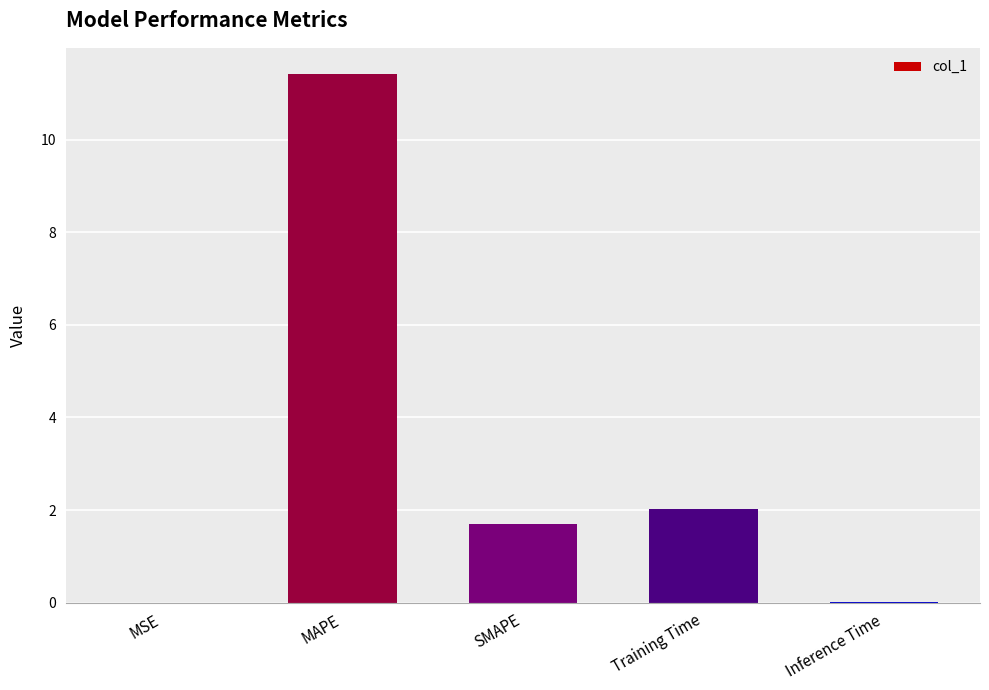

True or false: the data shows 0.0 at MSE.

True